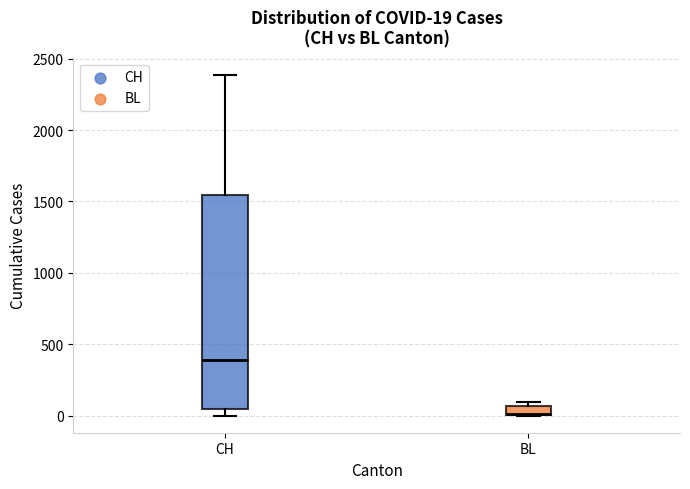

Comparing the boxes themselves (not the whiskers), which one is the tallest?

CH